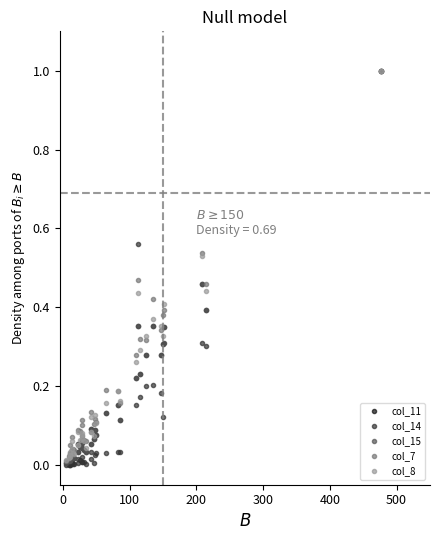

What is the highest value of the col_7 series?

1.0